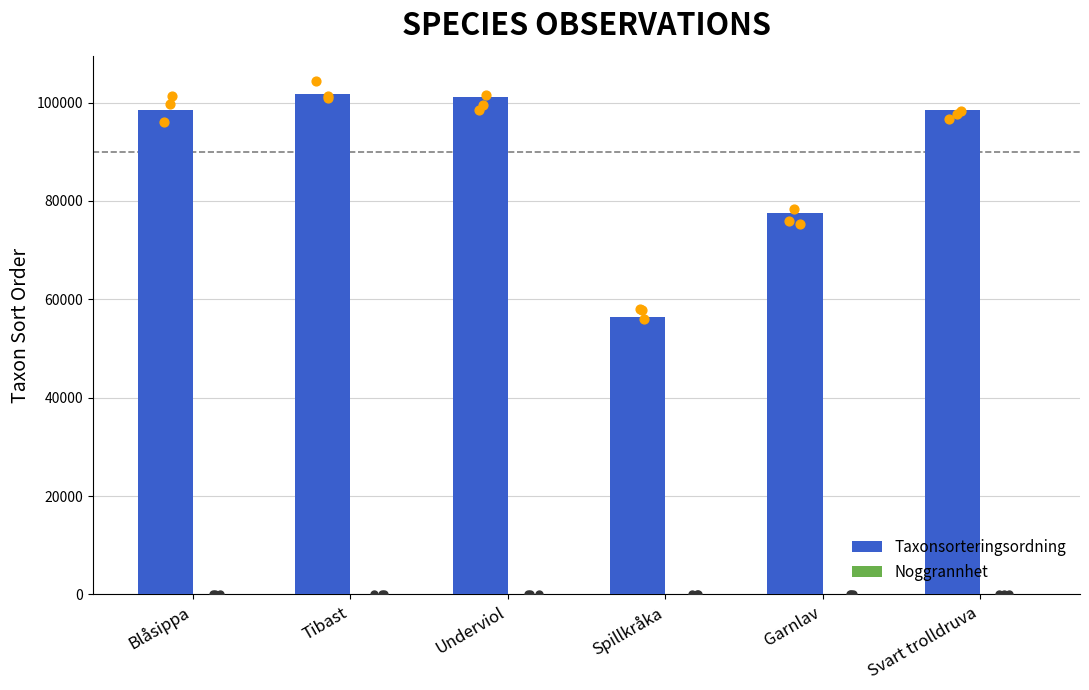

Which series has the widest spread of Y values?

Taxonsorteringsordning